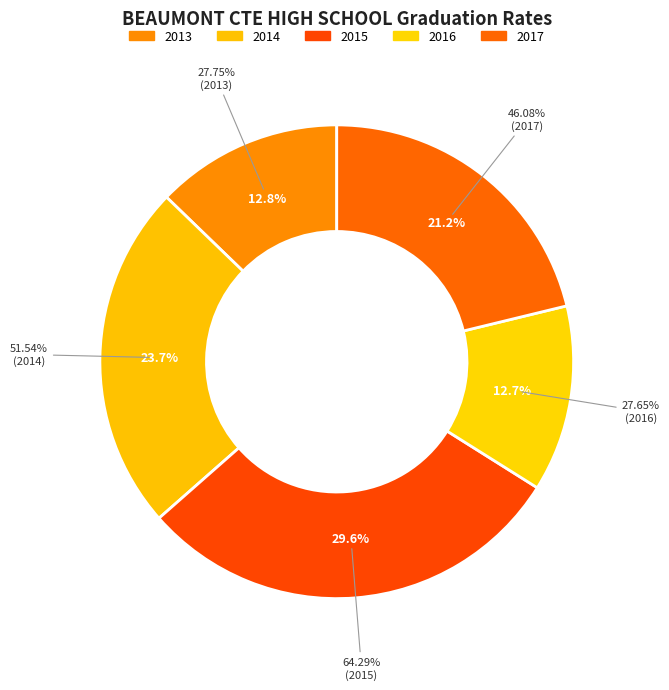

What percentage is the 2014 slice, to the nearest percent?

24%